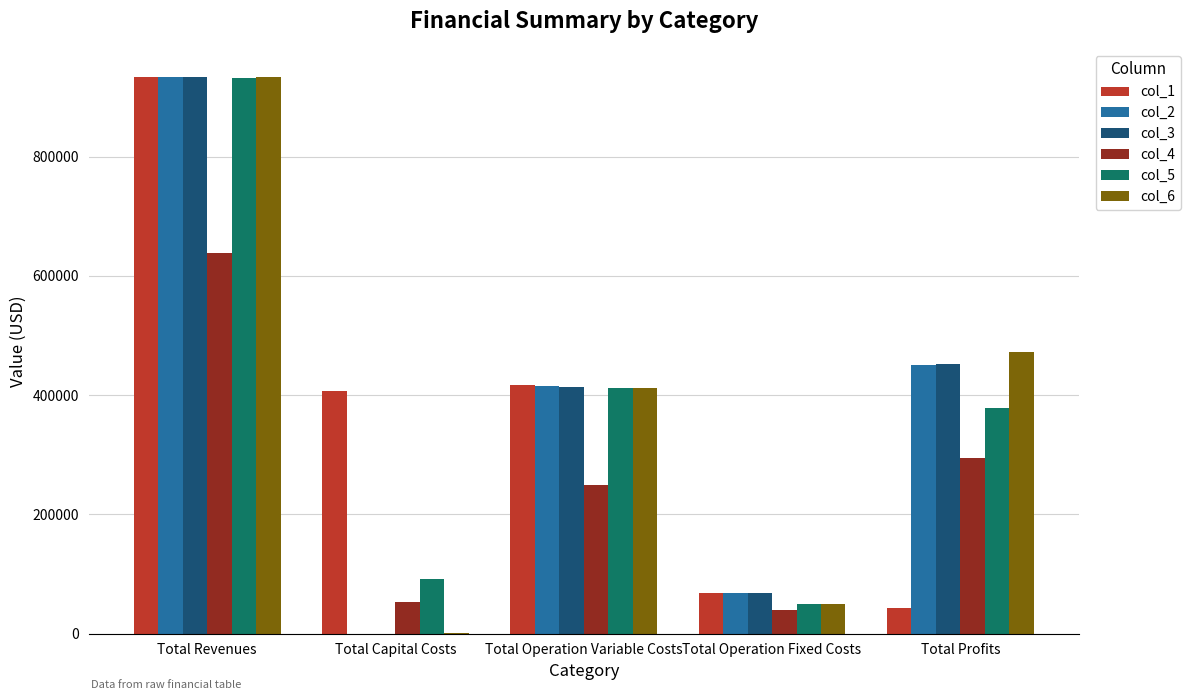

What is the maximum value shown in the chart?

933994.3